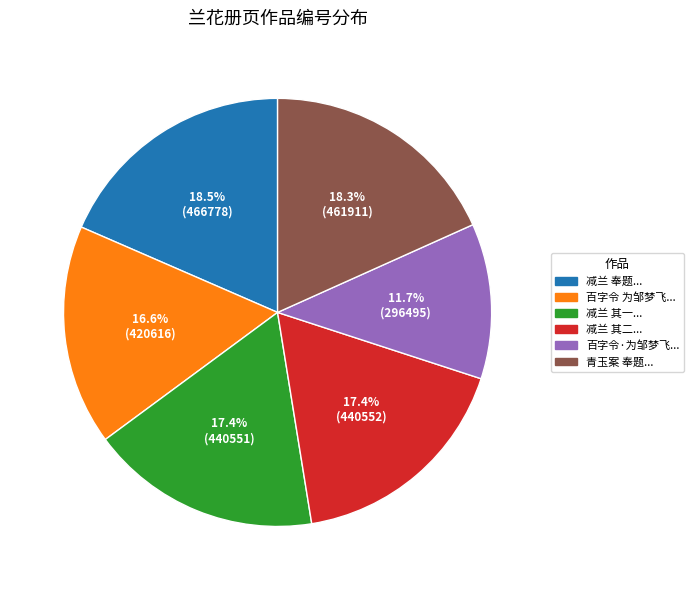

Combined, do 百字令·为邹梦飞... and 百字令 为邹梦飞... account for over 50%?

No